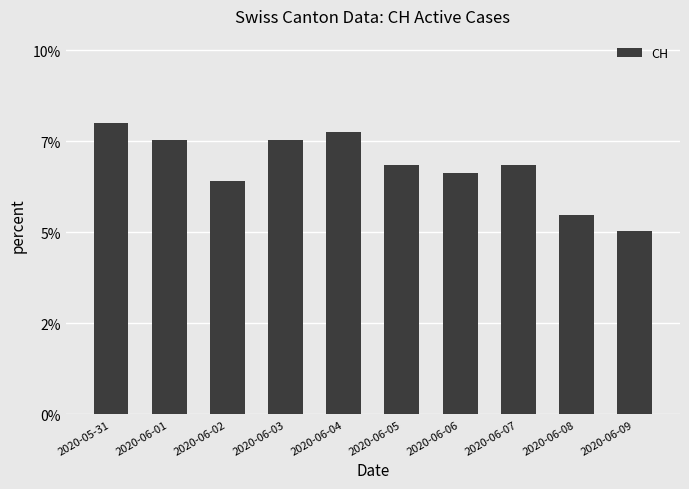

True or false: the data shows 0.1 at 2020-05-31.

False